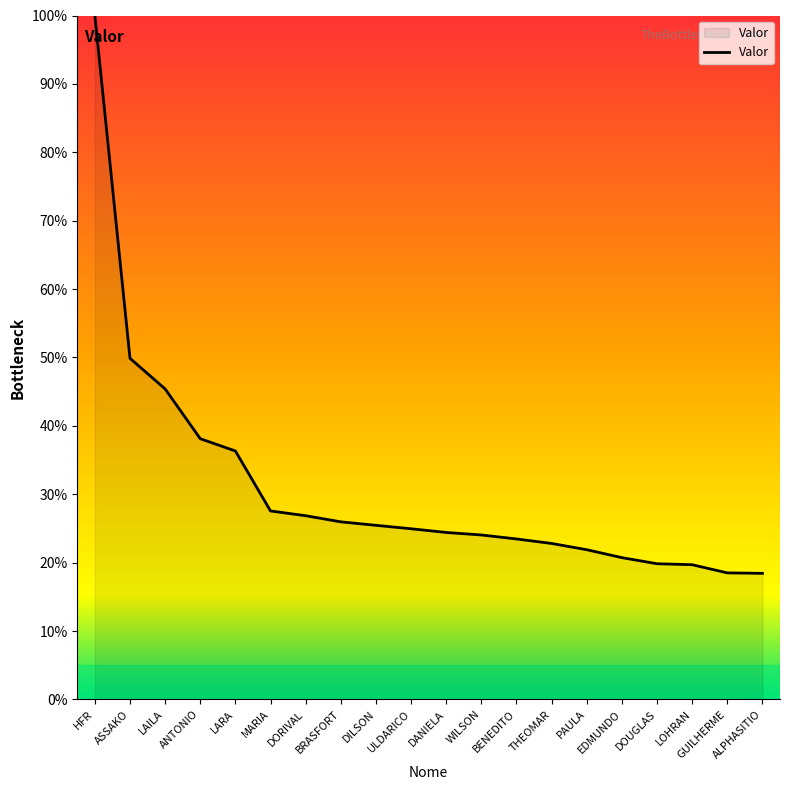

What is the difference between the maximum and minimum values?

81.6